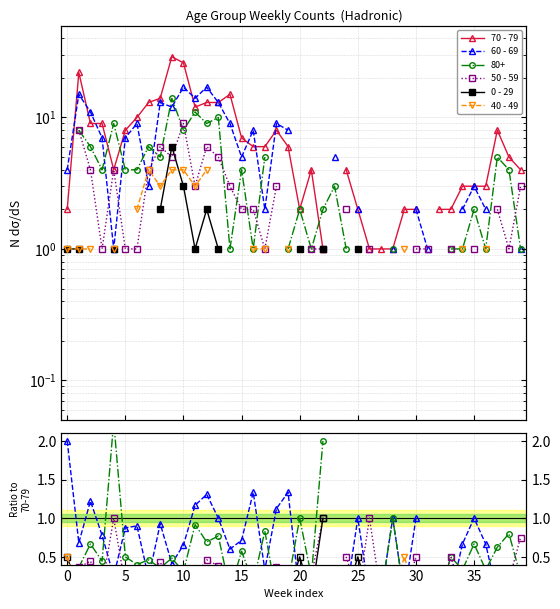

Which series has the largest range (max minus min)?

70 - 79